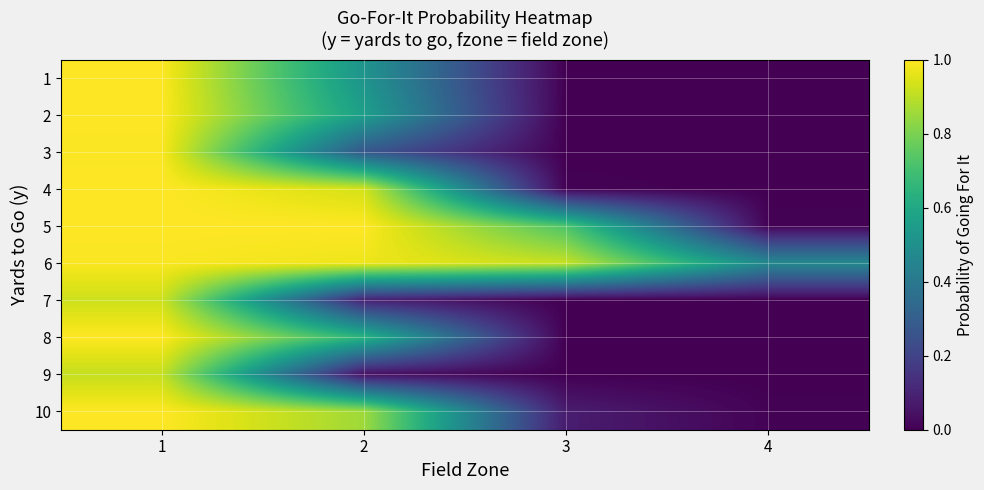

Reading left to right, transcribe all the data shown in this chart.

1: 1=1.0	2=0.5	3=0.0	4=0.0
2: 1=1.0	2=0.6	3=0.0	4=0.0
3: 1=1.0	2=0.3	3=0.0	4=0.0
4: 1=1.0	2=0.9	3=0.0	4=0.0
5: 1=1.0	2=1.0	3=0.7	4=0.0
6: 1=1.0	2=1.0	3=0.9	4=0.5
7: 1=0.9	2=0.1	3=0.0	4=0.0
8: 1=1.0	2=0.6	3=0.0	4=0.0
9: 1=0.9	2=0.0	3=0.0	4=0.0
10: 1=1.0	2=0.9	3=0.1	4=0.0